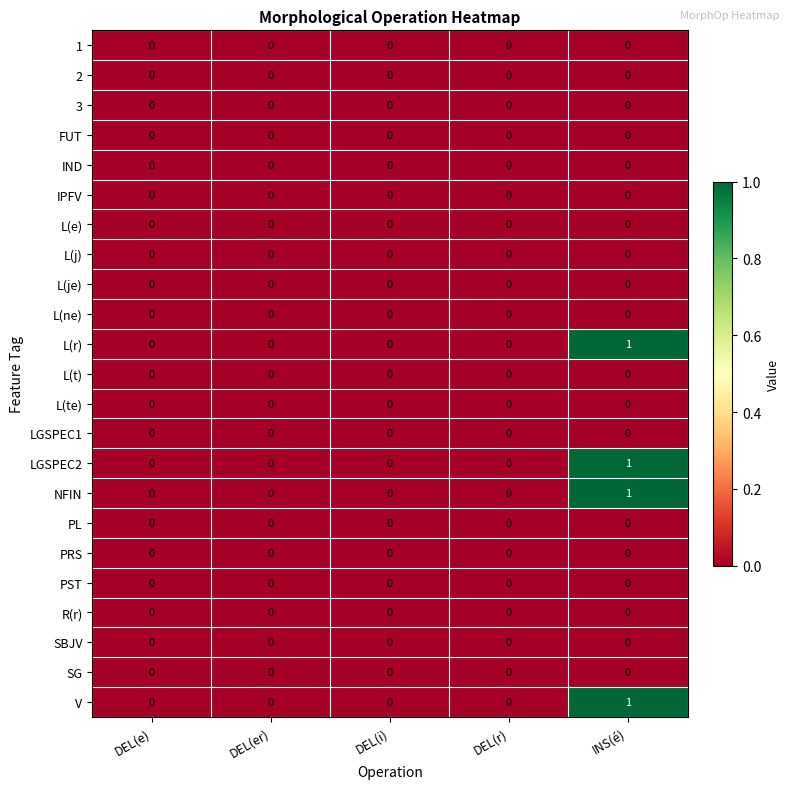

Is it true that PST equals 0 at DEL(r)?

True